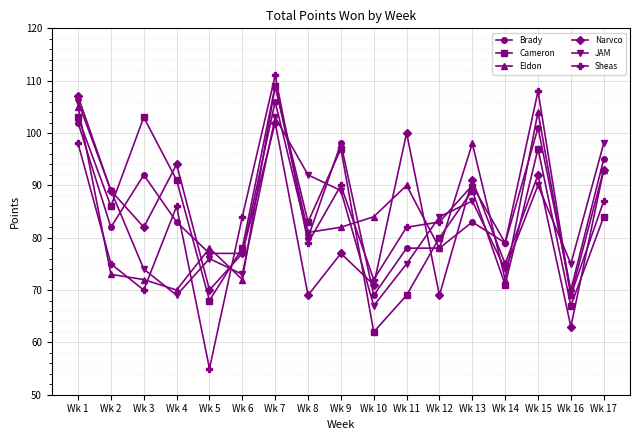

What is the greatest value displayed?

111